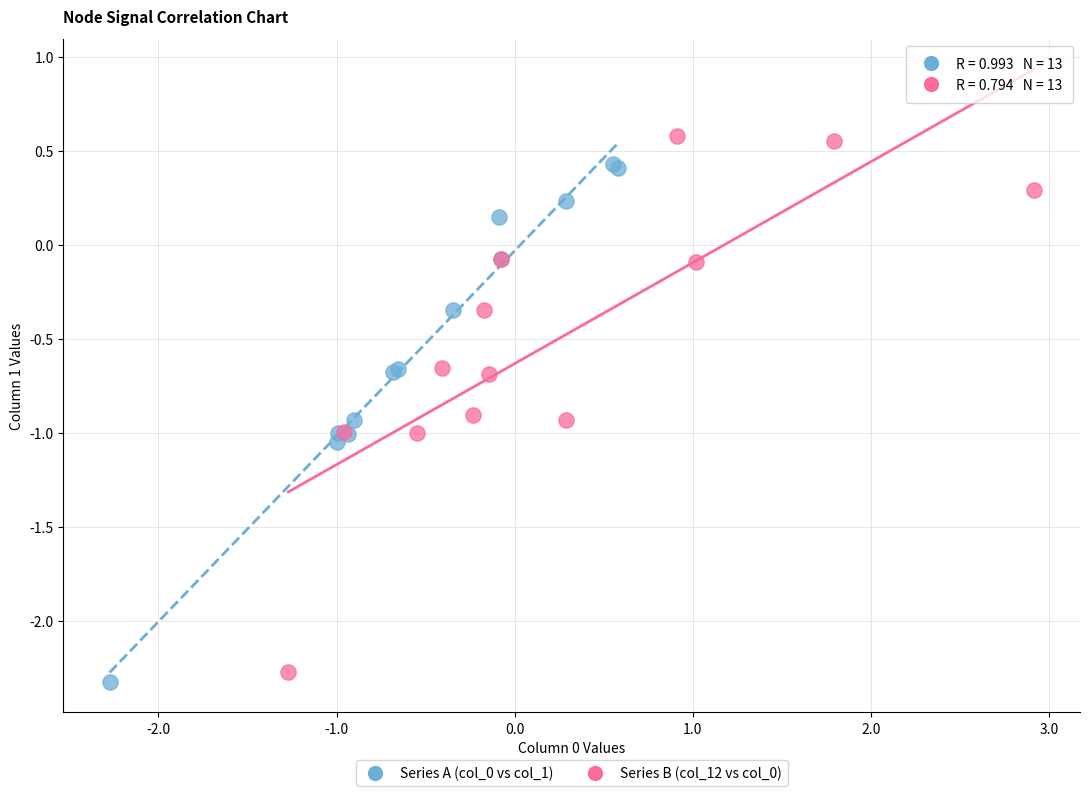

Which series contains the highest Y value?

Series B (col_12 vs col_0)